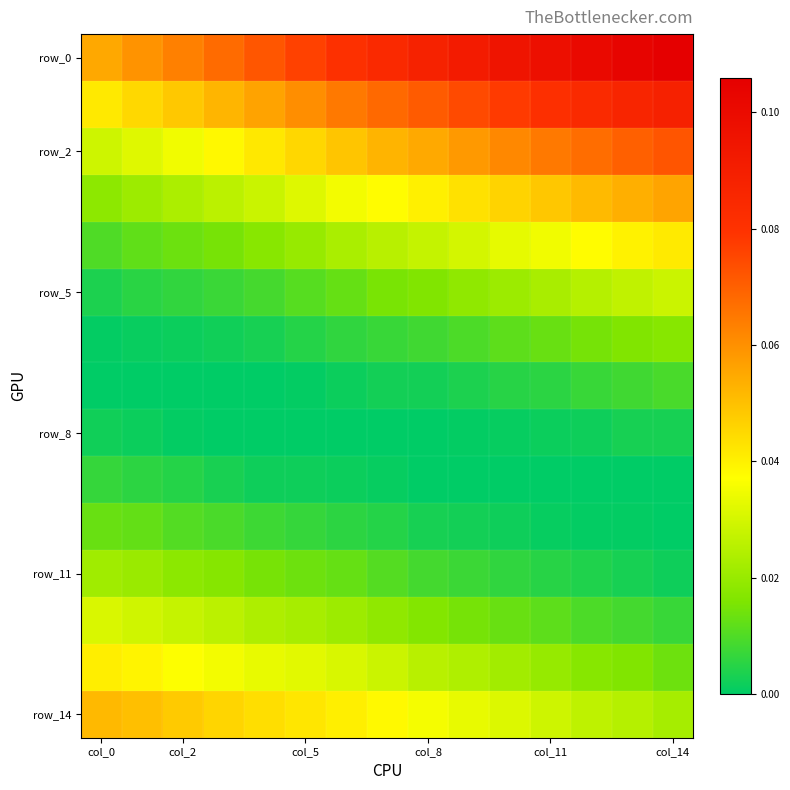

At which category is the sum across all series the highest?

col_14